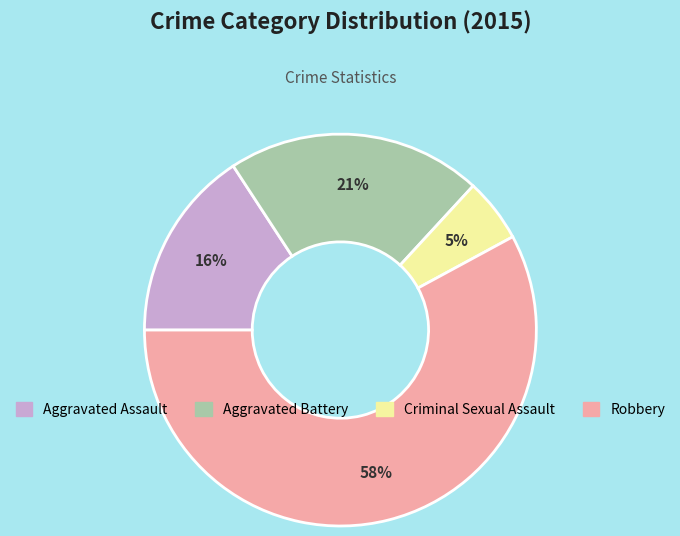

Is there a majority slice in this chart?

Yes